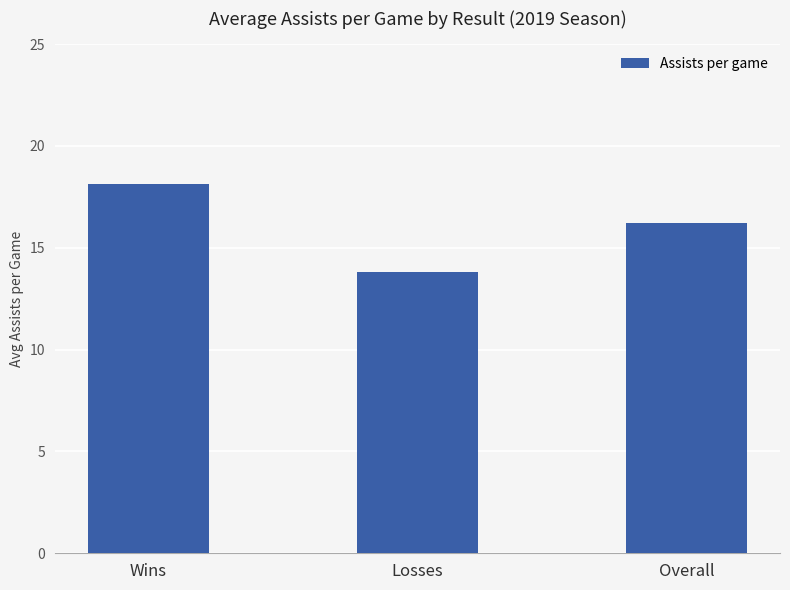

What position from the left is Wins?

1